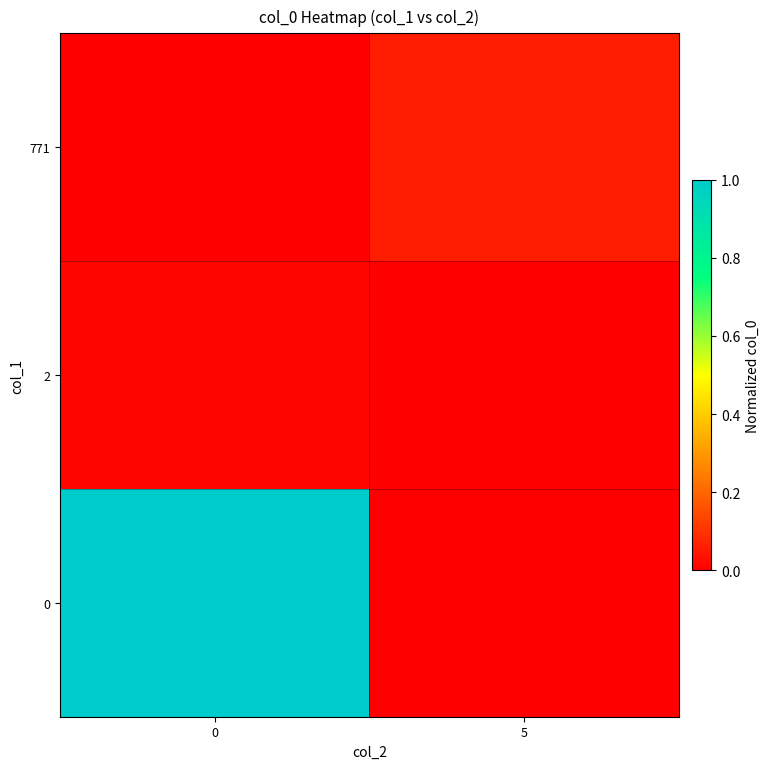

Reading right to left, list all the values displayed in this chart.

0: 5=0.0	0=1.0
2: 5=0.0	0=0.0
771: 5=0.1	0=0.0